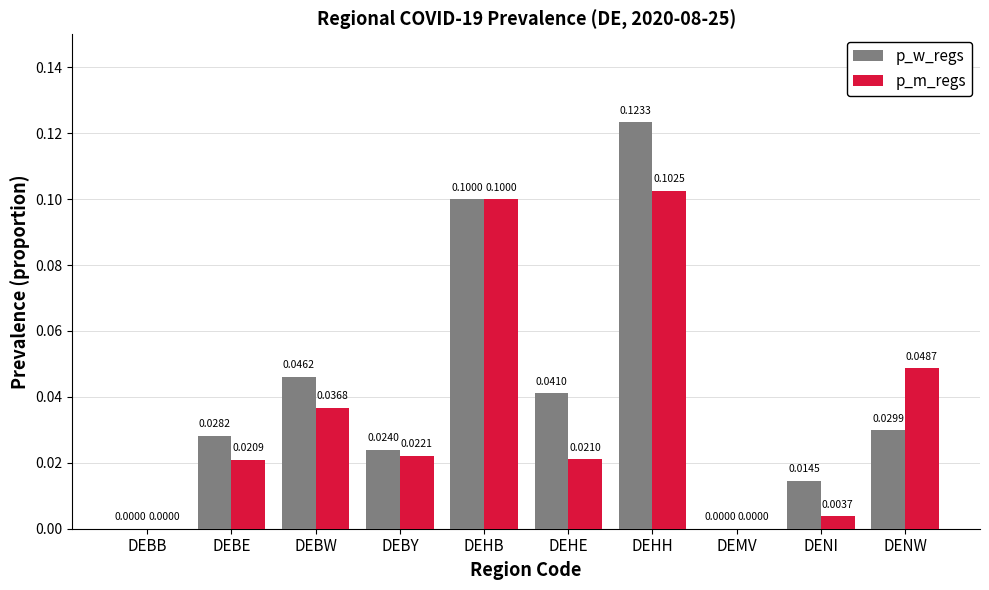

What is the maximum value for p_w_regs?

0.1